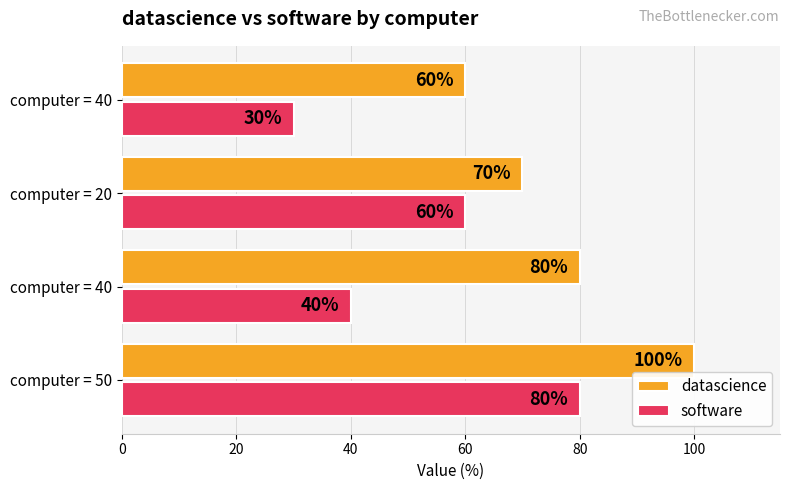

What are all the series names shown in the legend?

datascience, software